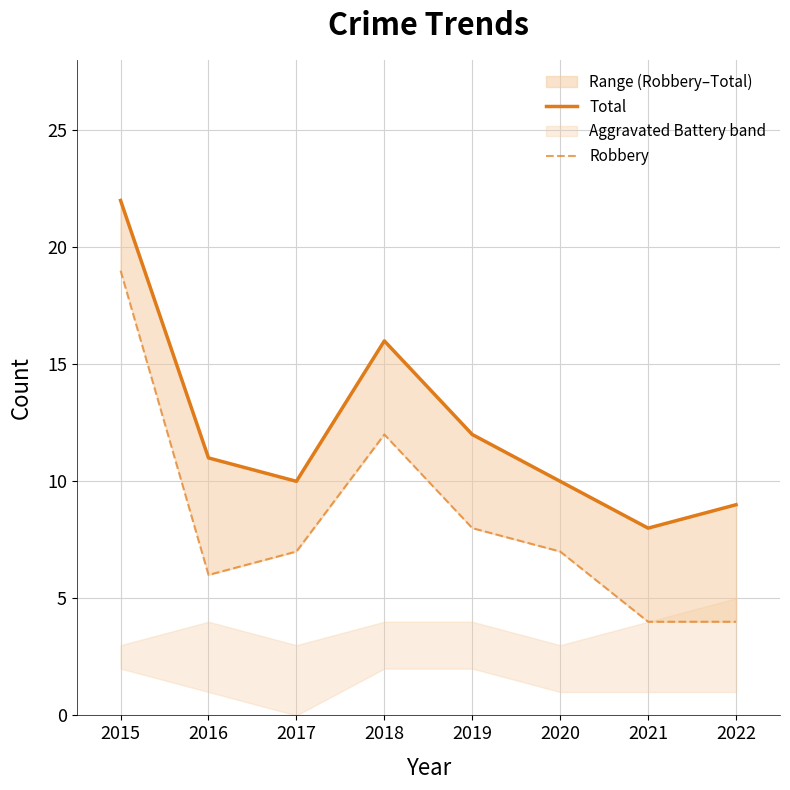

Reading left to right, what are all the values shown in this chart?

Total: 2015=22	2016=11	2017=10	2018=16	2019=12	2020=10	2021=8	2022=9
Robbery: 2015=19	2016=6	2017=7	2018=12	2019=8	2020=7	2021=4	2022=4